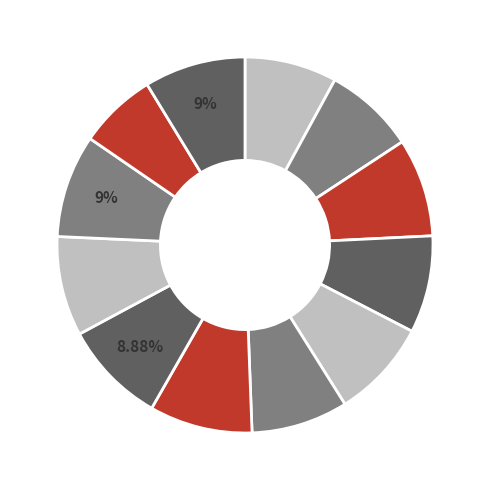

Which slice is the smallest?

November